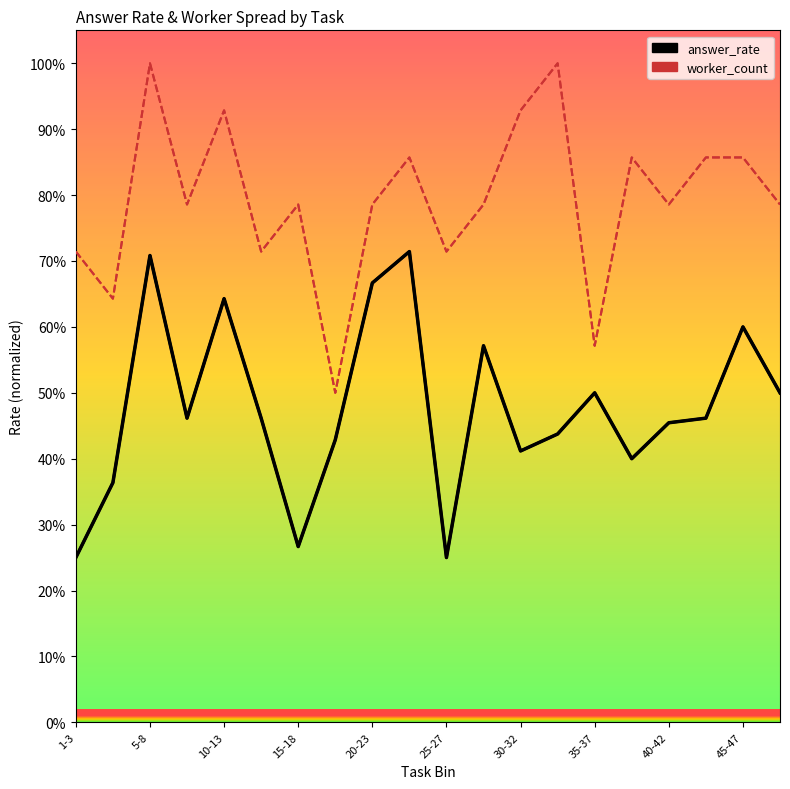

Which series has the widest spread of values?

Worker Count (norm)